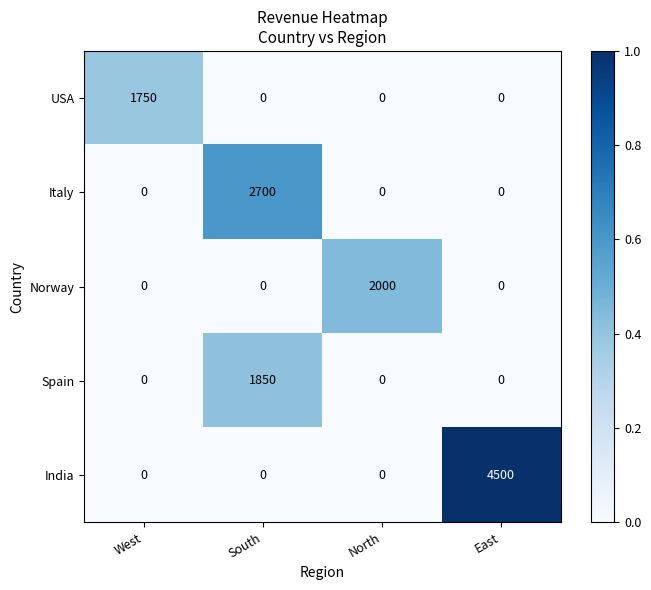

Rank the series by their maximum value, from lowest to highest.

USA, Spain, Norway, Italy, India